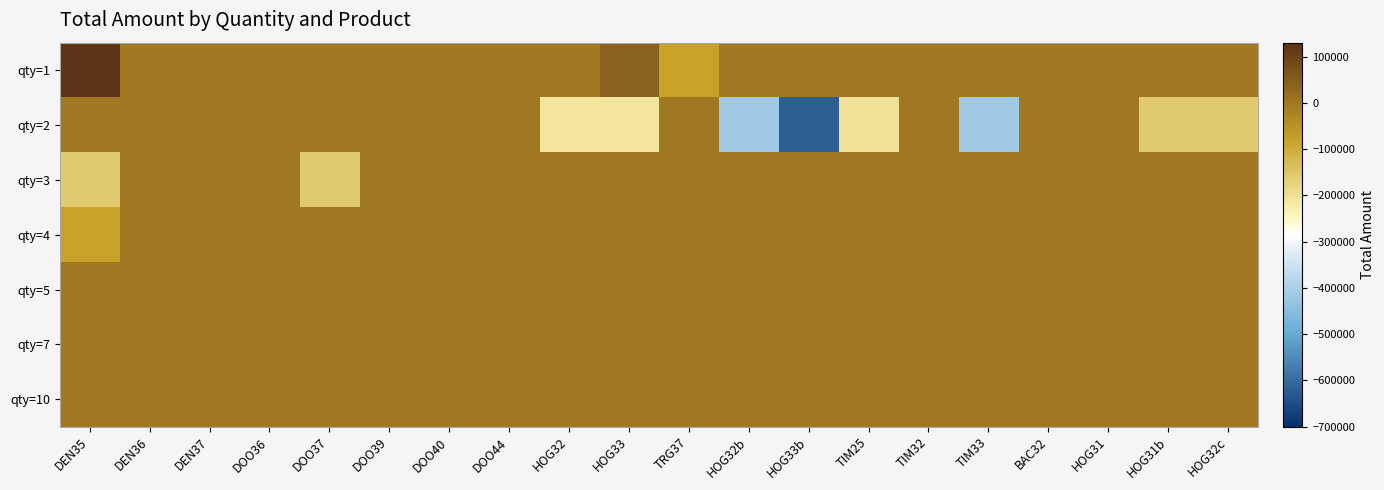

Rank the series by their maximum value, from lowest to highest.

qty=2, qty=3, qty=4, qty=5, qty=7, qty=10, qty=1